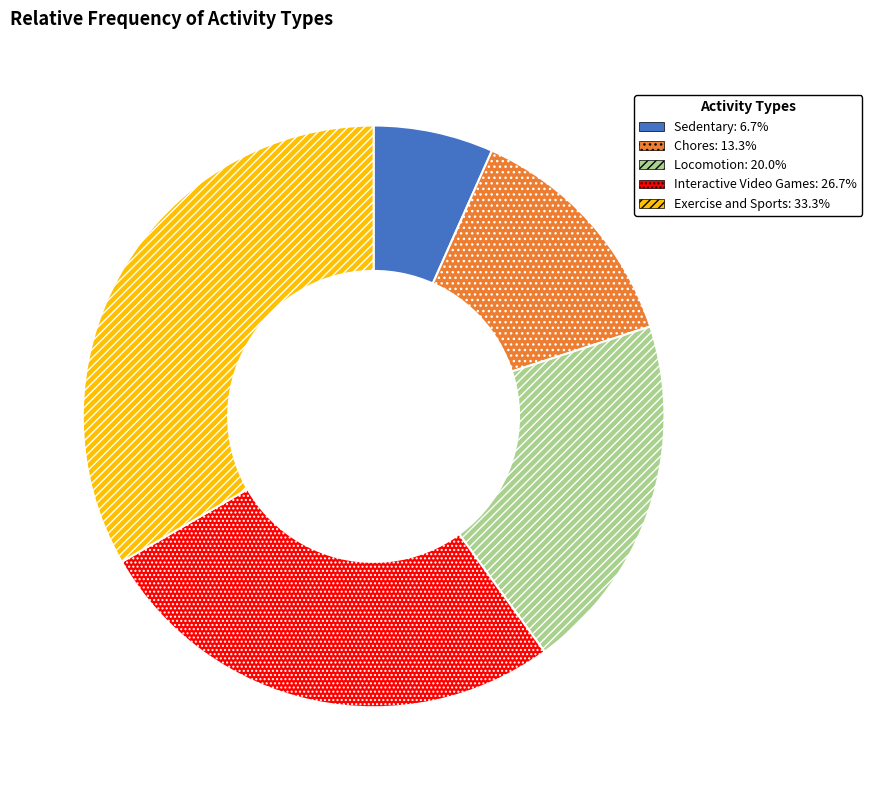

What is the ratio of the value at Chores: 13.3% to the value at Locomotion: 20.0%?

0.7